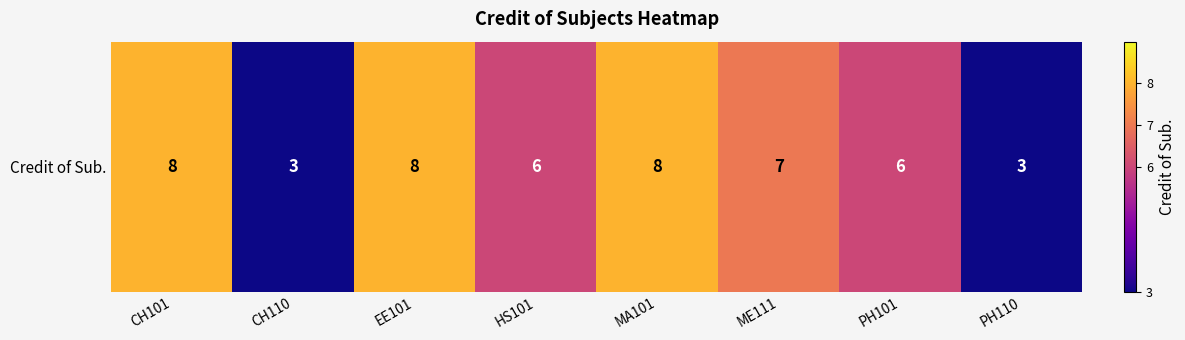

How many data points are less than 7?

4